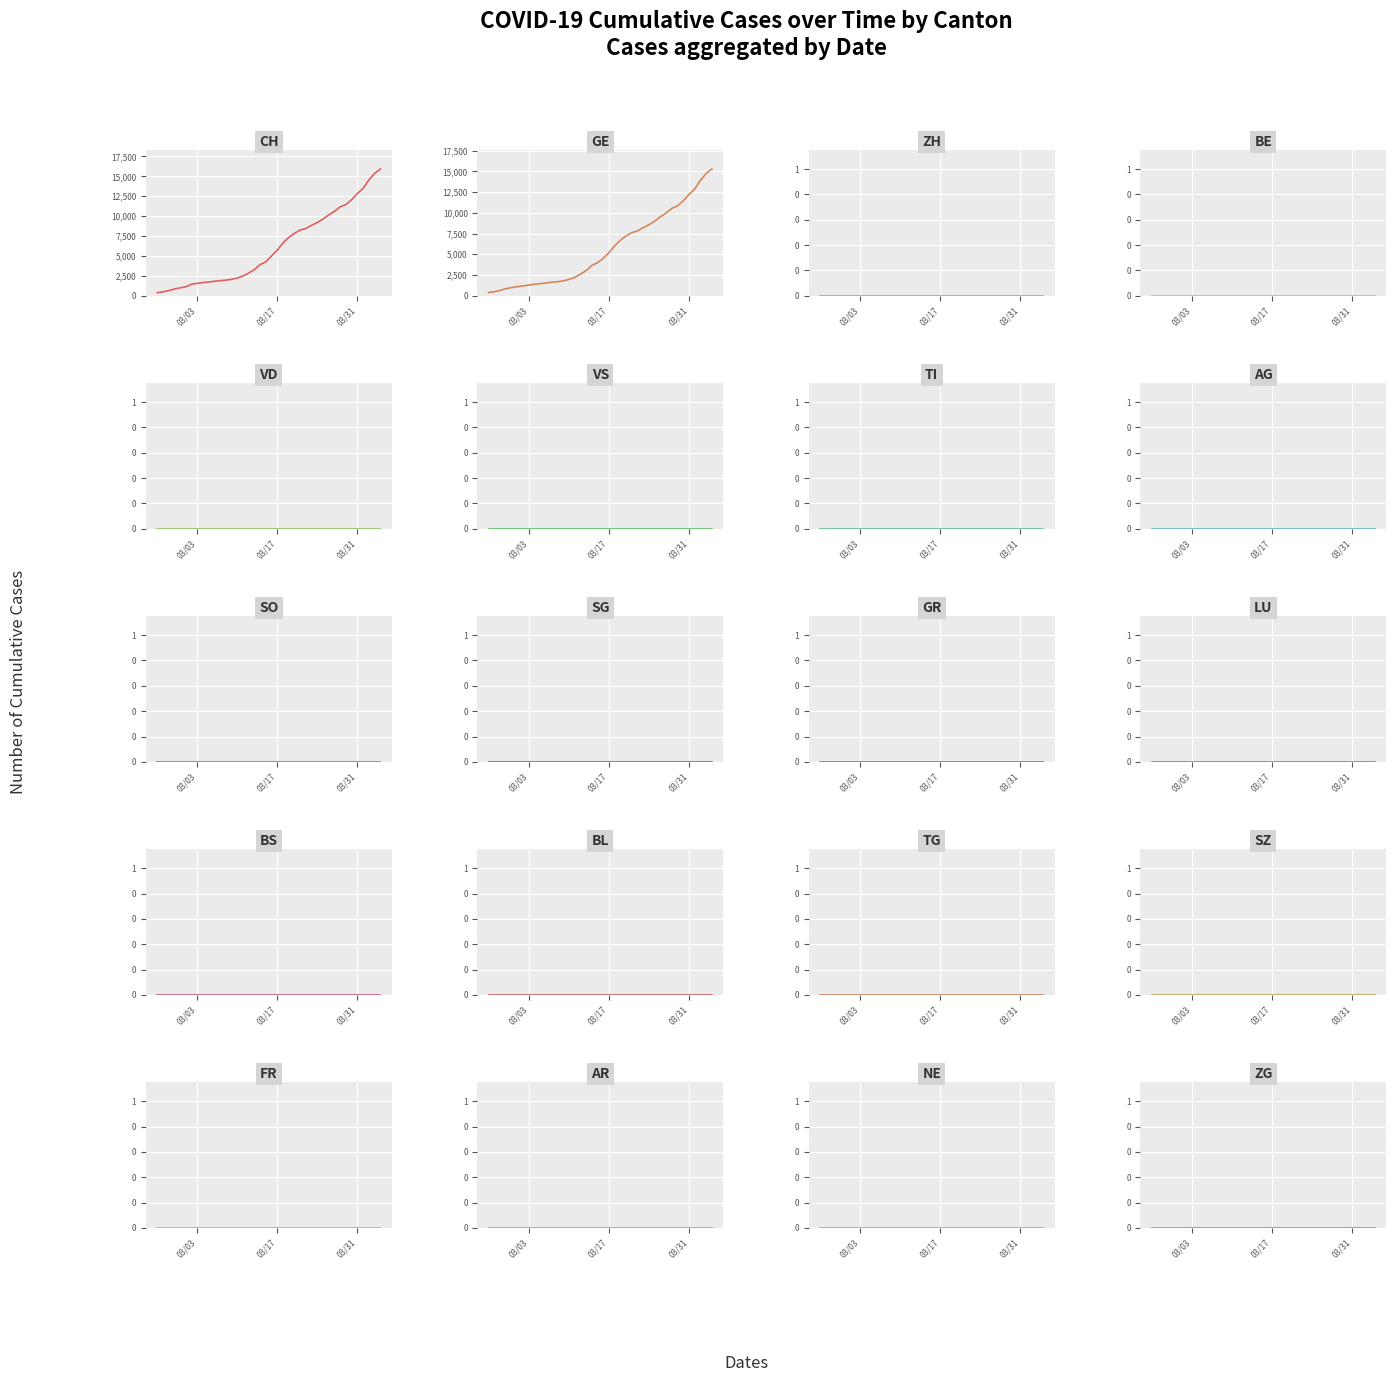

Reading right to left, extract all data points from this chart.

CH: 15926	15375	14561	13505	12852	12086	11467	11175	10613	10162	9642	9196	8855	8449	8249	7847	7323	6644	5731	5012	4259	3908	3291	2845	2472	2226	2051	1952	1885	1809	1715	1652	1544	1436	1113	981	840	630	479	375
GE: 15284	14733	13919	12863	12210	11444	10825	10533	9971	9520	9000	8554	8213	7807	7607	7205	6681	6002	5174	4485	3978	3627	3010	2574	2201	1955	1780	1681	1614	1538	1447	1384	1278	1171	1083	981	840	630	479	375